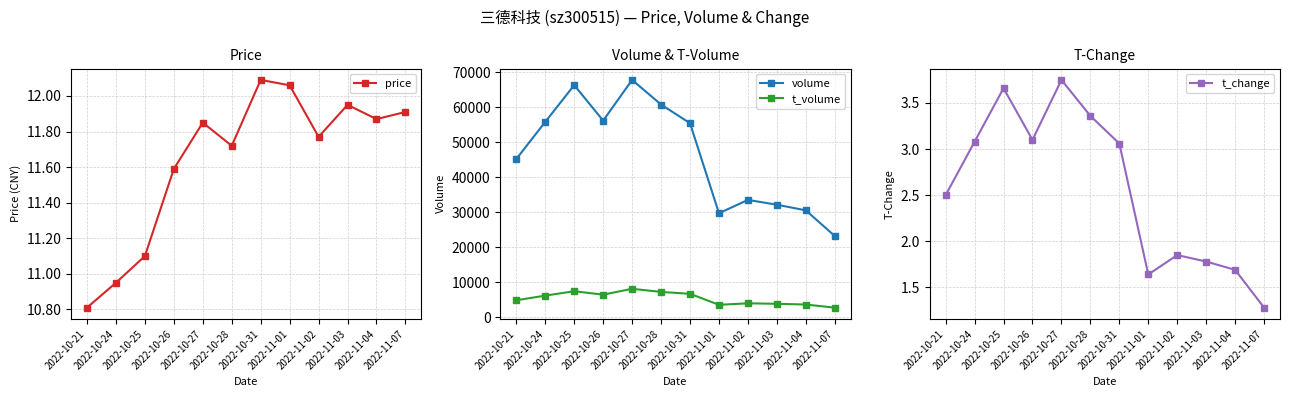

Which category has the lowest value in the volume series?

2022-11-07